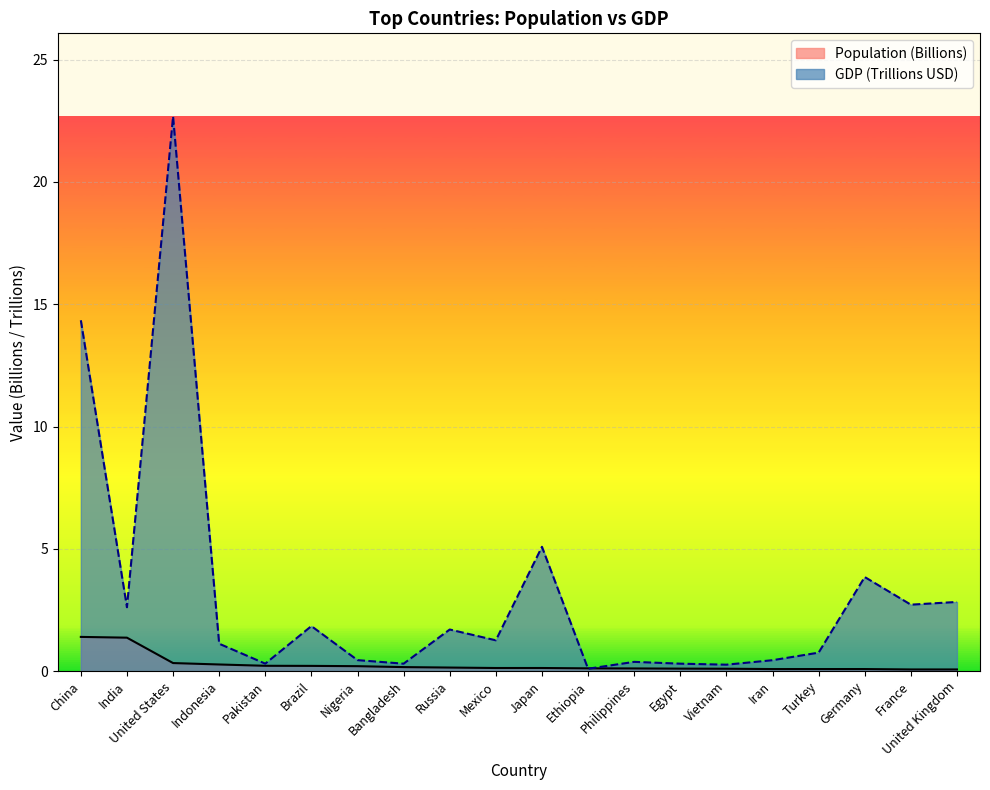

What is the label of the 1st point from the right?

United Kingdom